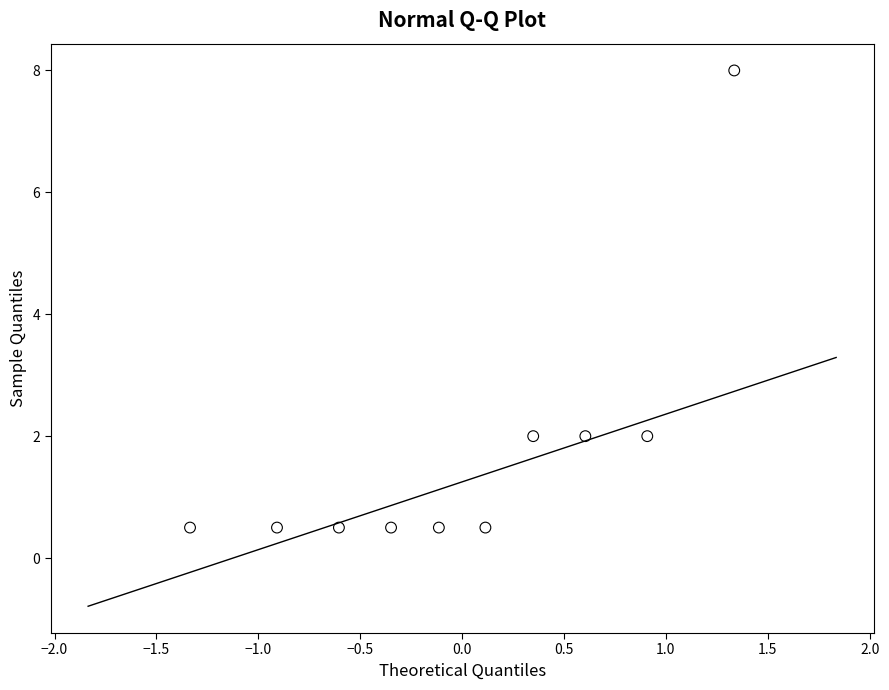

What is the average Y value?

1.7